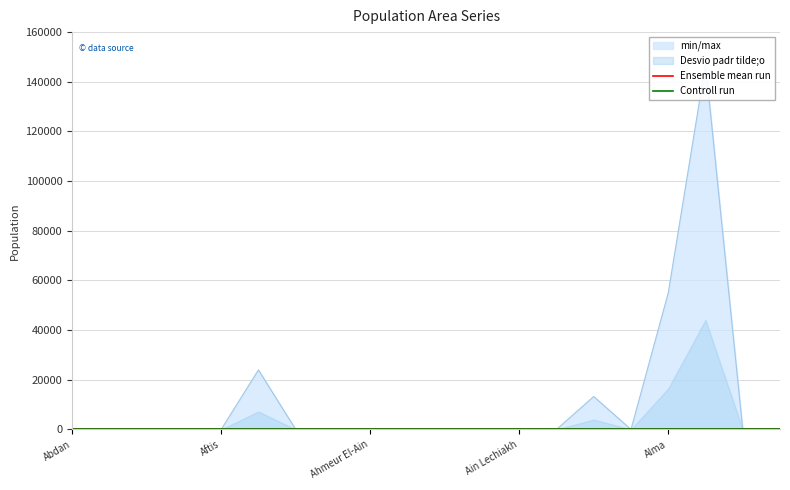

What is the difference between the second highest and minimum values in the min/max series?

54962